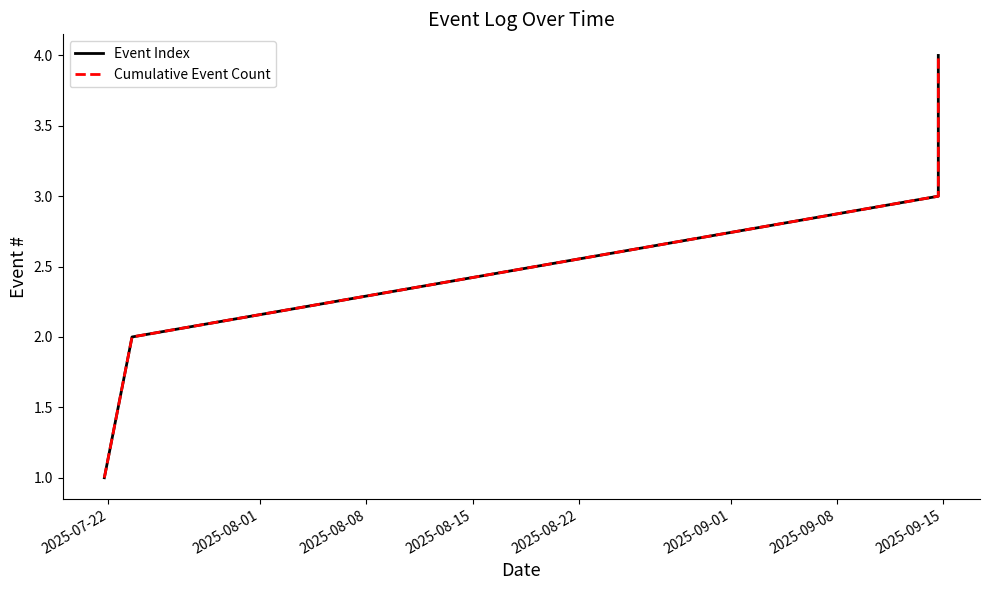

Rank the series by their maximum value, from lowest to highest.

Event Index, Cumulative Event Count